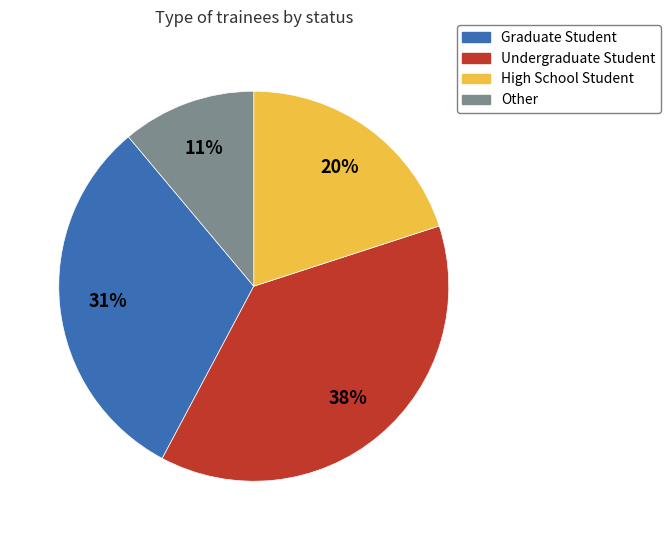

Approximately how many times larger is the value at Undergraduate Student compared to High School Student?

1.9